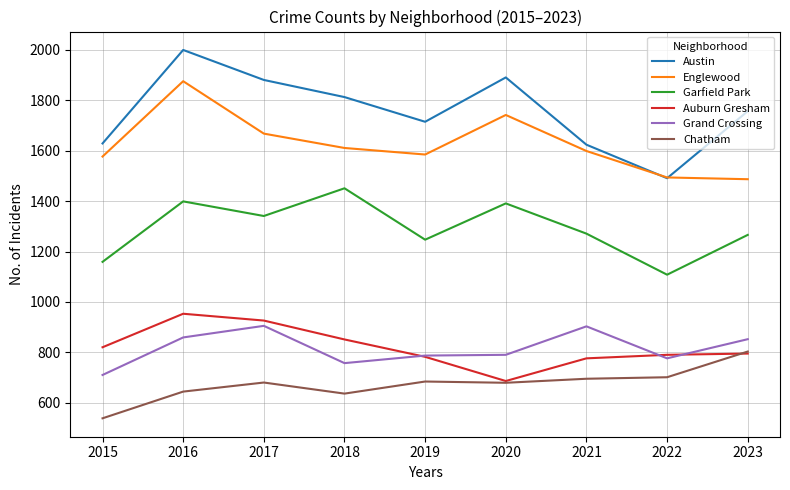

In Garfield Park, how many points are higher than both neighbors (excluding endpoints)?

3